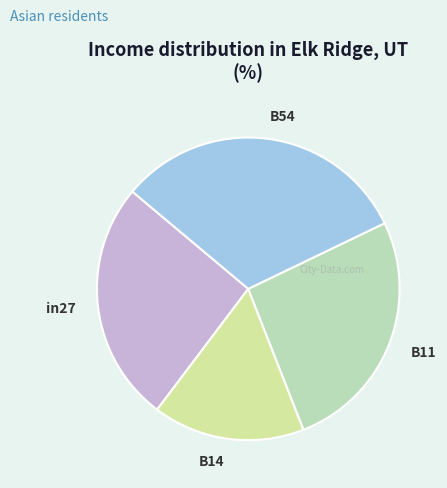

Which slice is the smallest?

B14